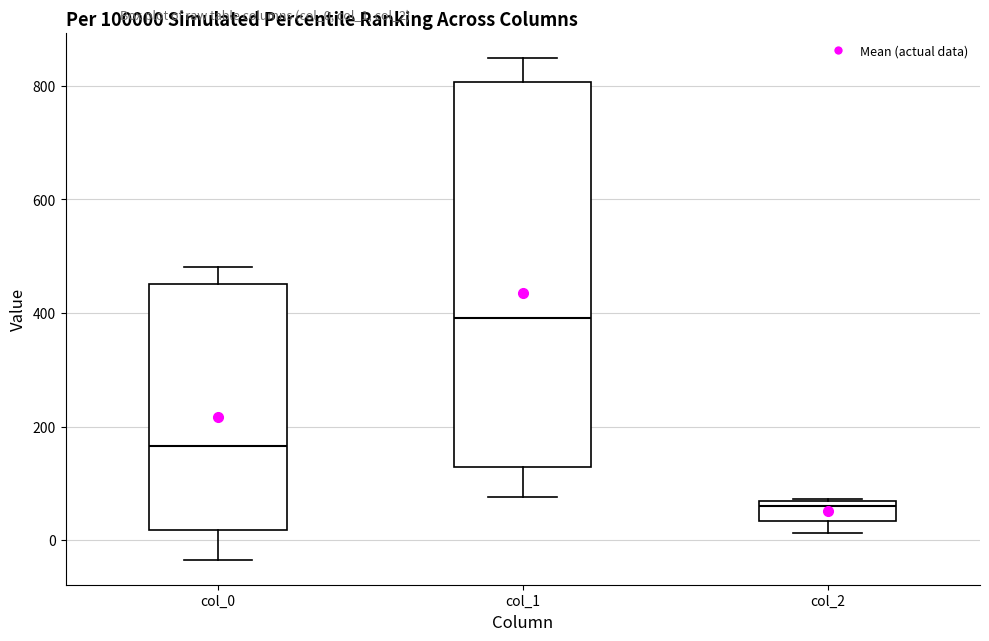

Which box has the highest median line?

col_1